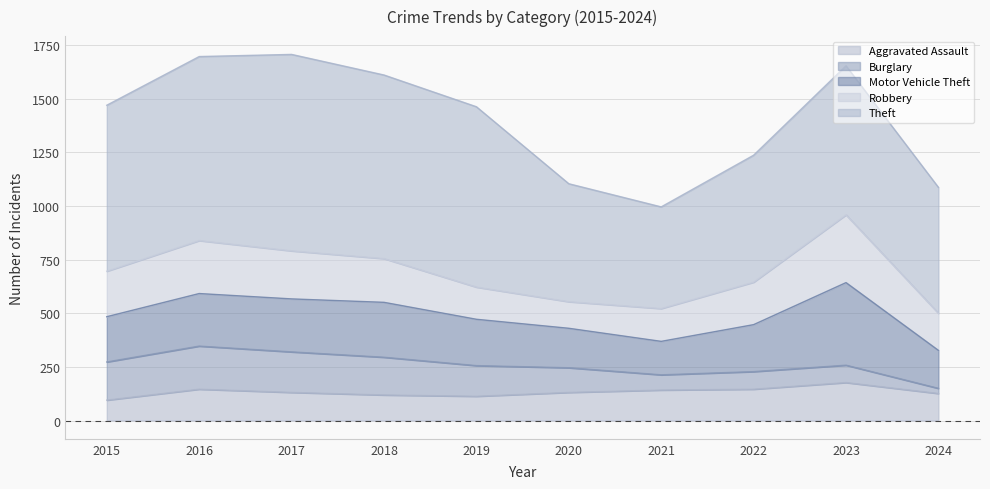

List the labels in order of Motor Vehicle Theft value, smallest first.

2021, 2024, 2020, 2015, 2019, 2022, 2016, 2017, 2018, 2023